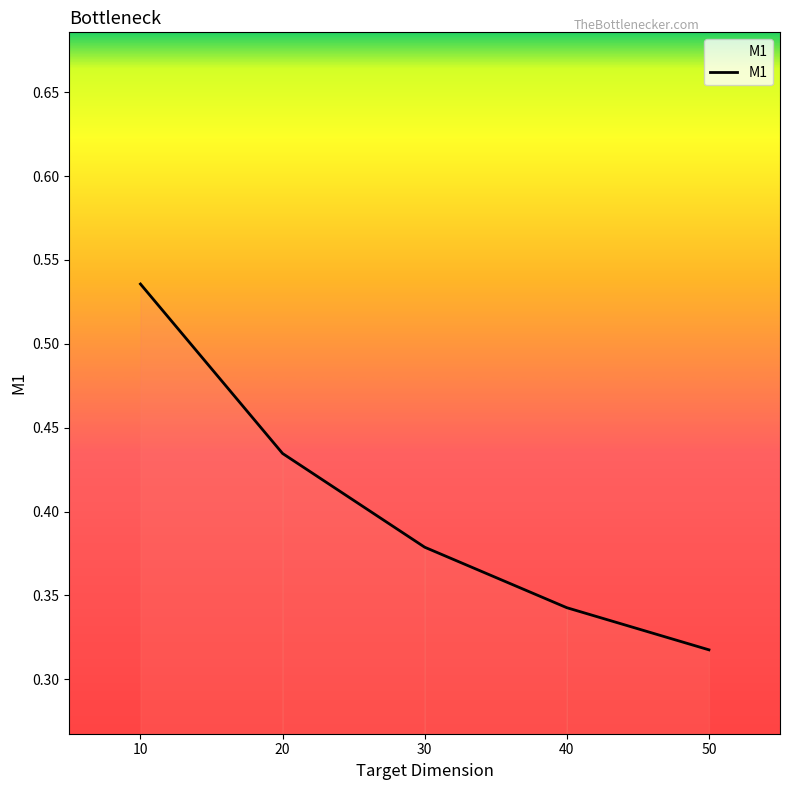

Rank the categories by value from highest to lowest.

10, 20, 30, 40, 50